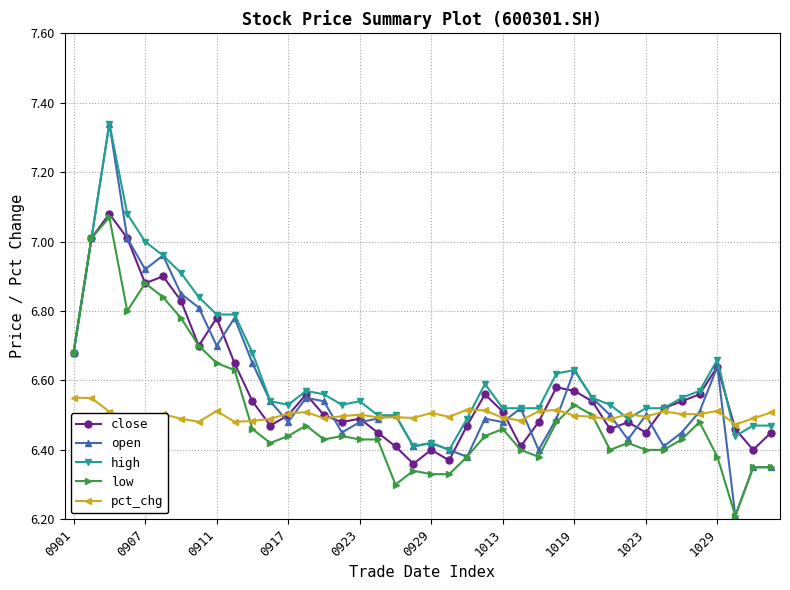

Which series has the widest spread of values?

open